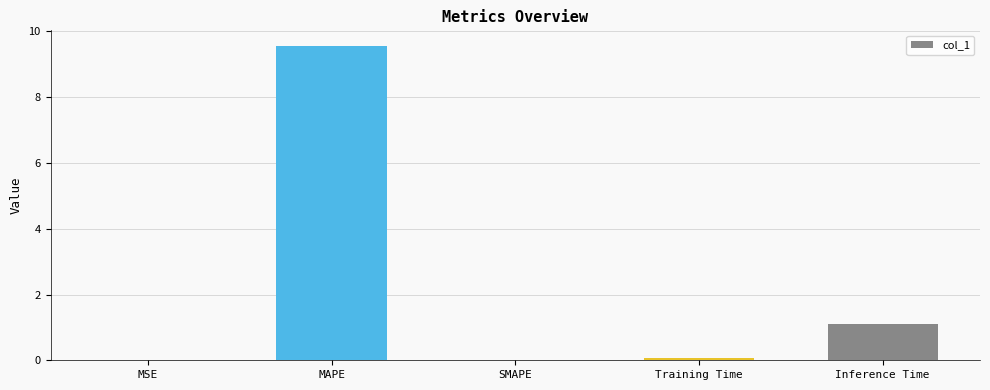

How many data points does each series have?

5